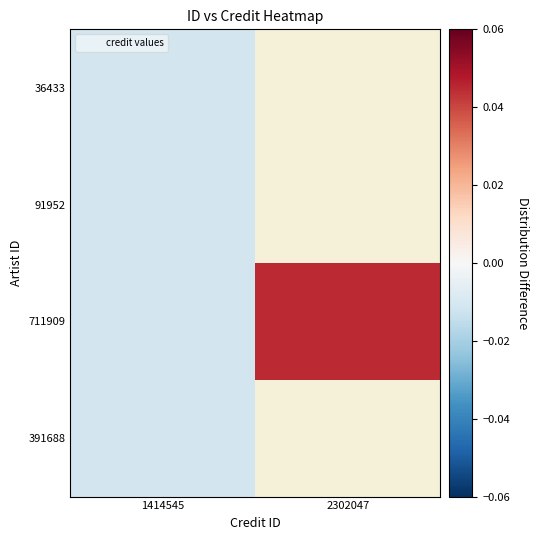

Between 1414545 and 2302047, which series saw the biggest shift?

711909